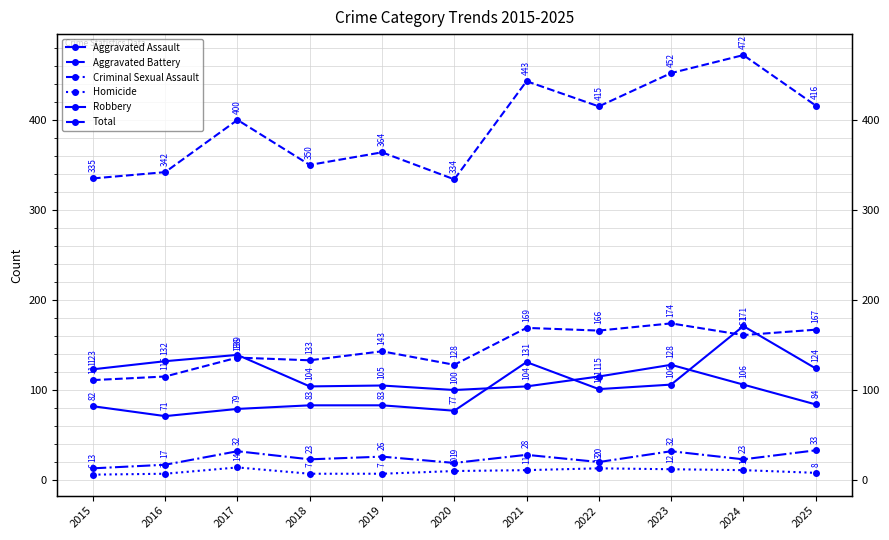

What is the average value of the Criminal Sexual Assault series?

24